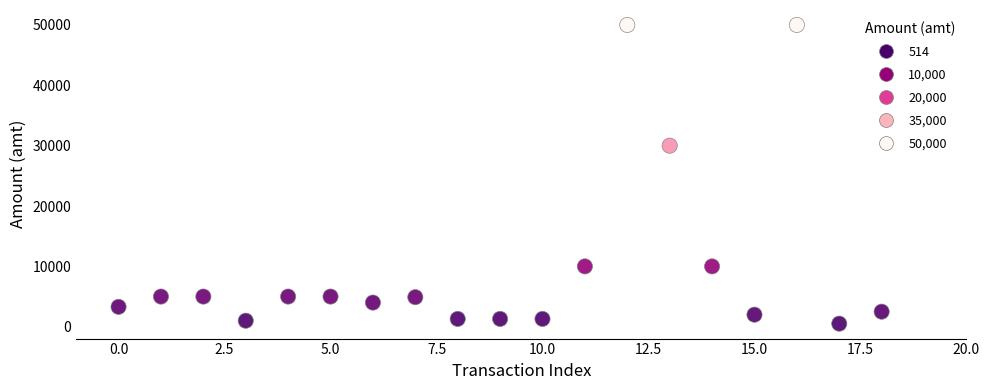

What Y value in the scatter plot is closest to 25257?

30000